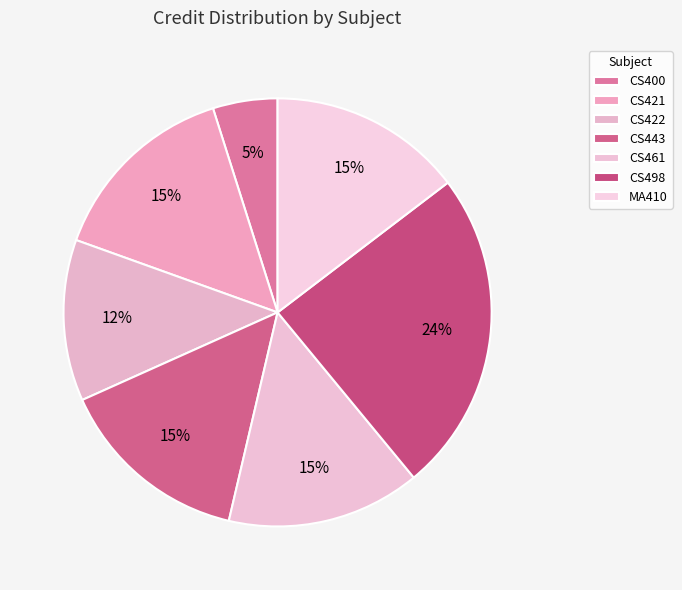

Is the sum of CS461 and CS421 greater than half?

No